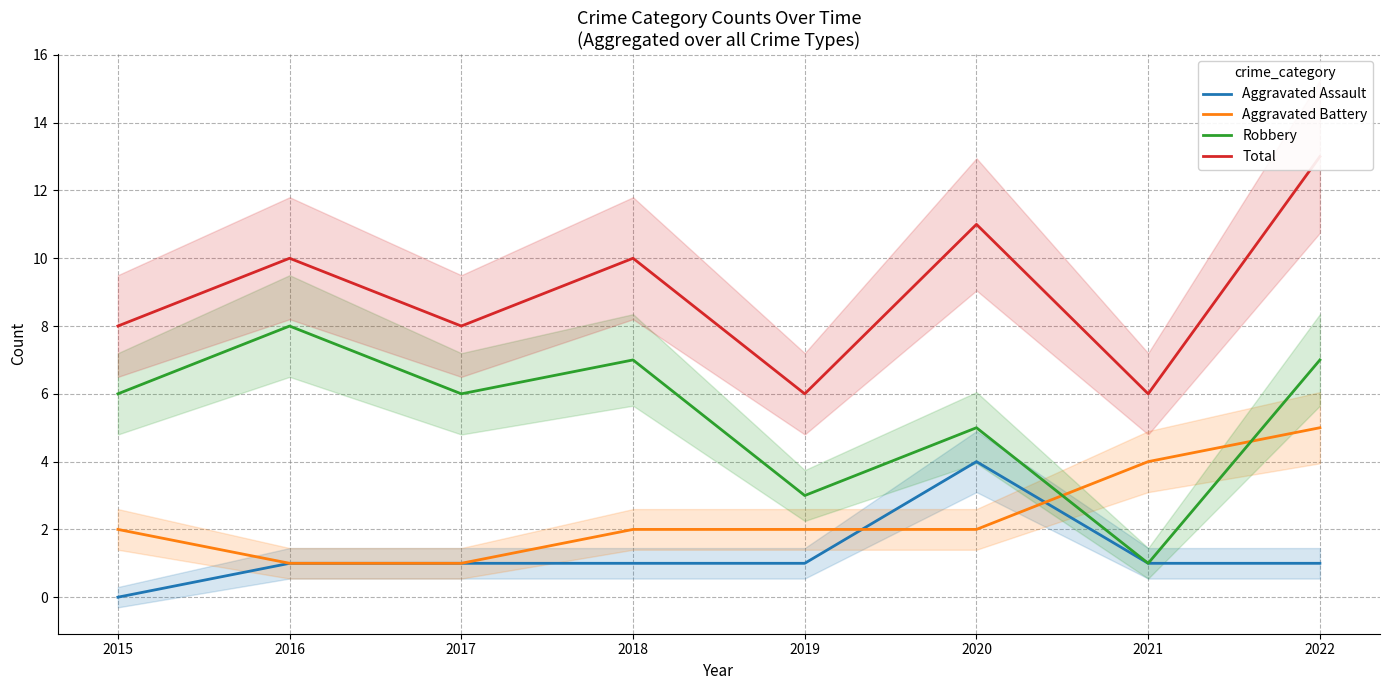

True or false: Total and Robbery cross at least once.

False